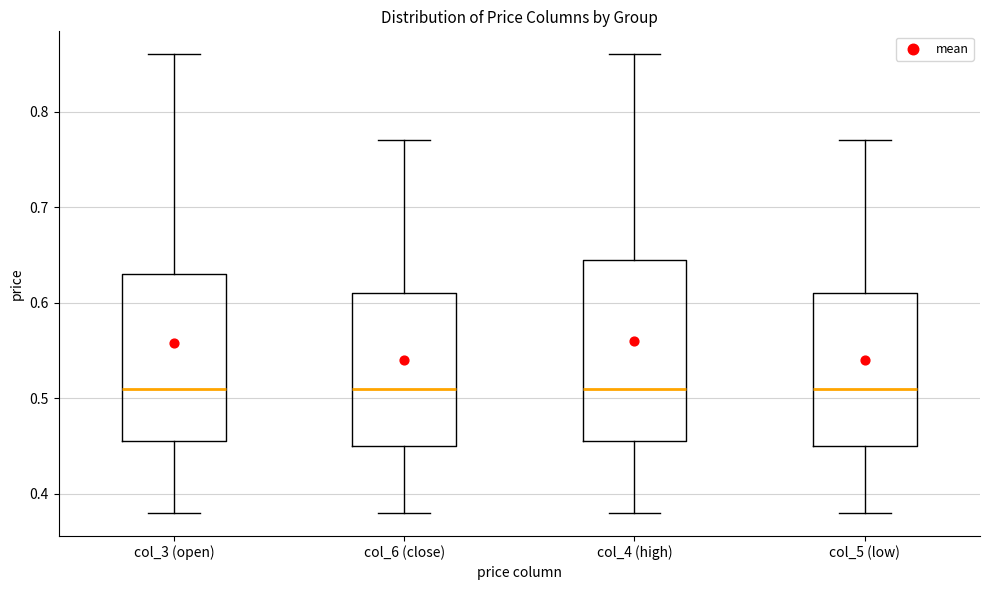

Reading left to right, transcribe this box plot: for each box, give where its median line is, the range the box spans, and where its two whiskers end, as read against the y-axis. The values are not printed on the chart, so give them approximately, as read against the axis.

col_3 (open): median 0.51, box 0.46 to 0.63, whiskers 0.38 to 0.86
col_6 (close): median 0.51, box 0.45 to 0.61, whiskers 0.38 to 0.77
col_4 (high): median 0.51, box 0.46 to 0.65, whiskers 0.38 to 0.86
col_5 (low): median 0.51, box 0.45 to 0.61, whiskers 0.38 to 0.77